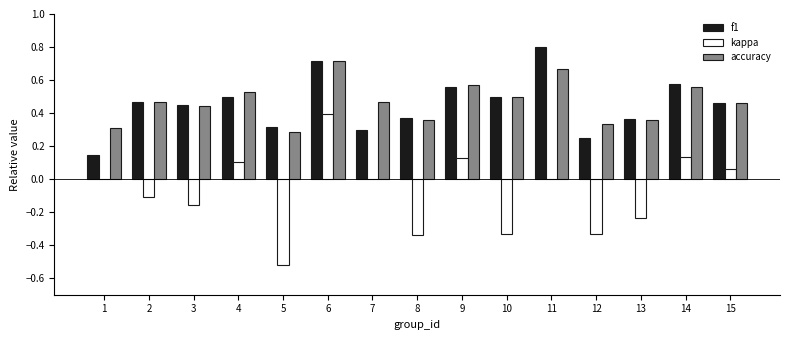

Where is accuracy nearest to the value 0?

5